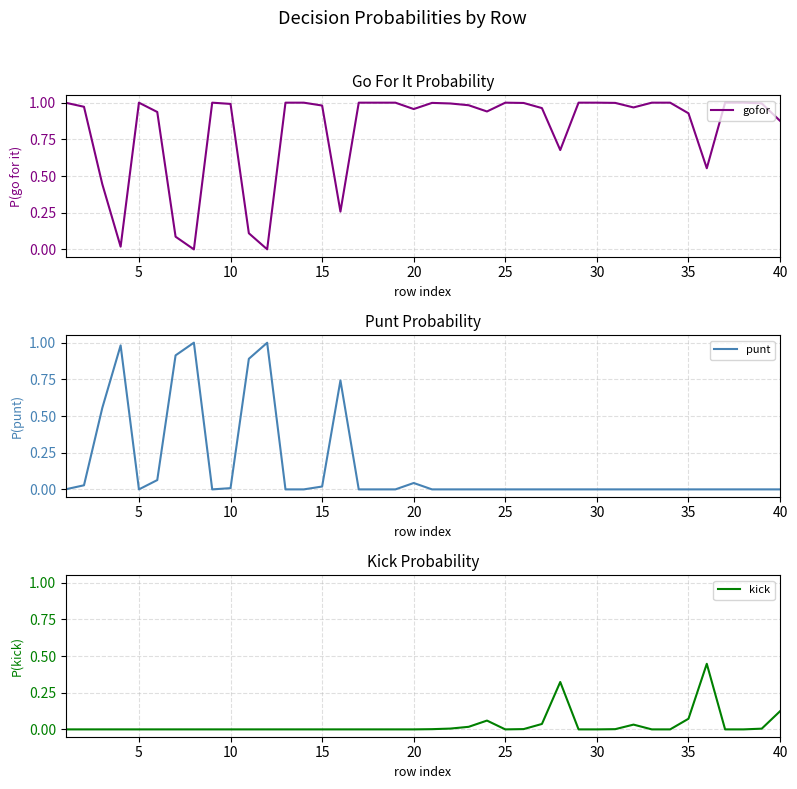

Rank the series by their maximum value, from highest to lowest.

gofor, punt, kick